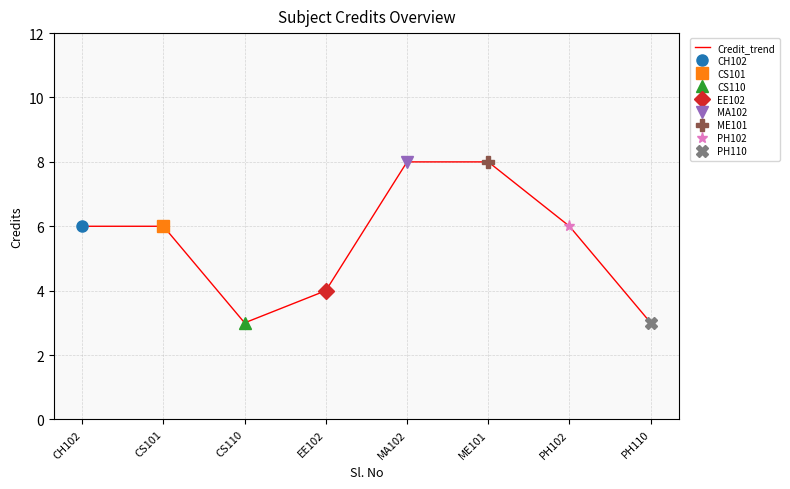

Reading left to right, extract all data points from this chart.

CH102=6	CS101=6	CS110=3	EE102=4	MA102=8	ME101=8	PH102=6	PH110=3